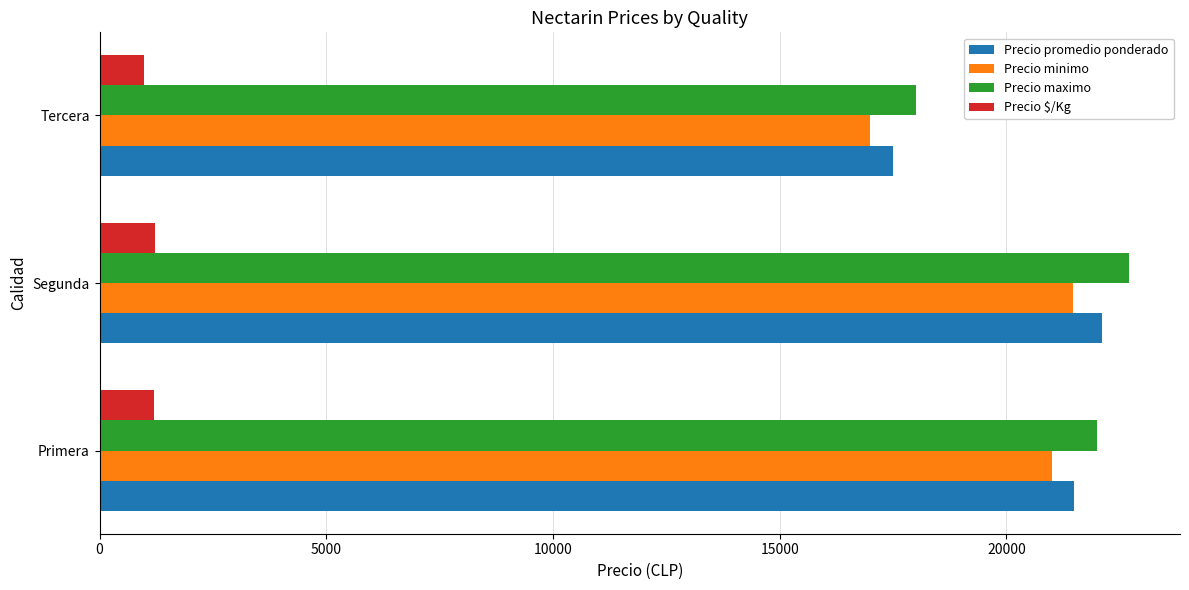

At how many categories does at least one series exceed 14987?

3